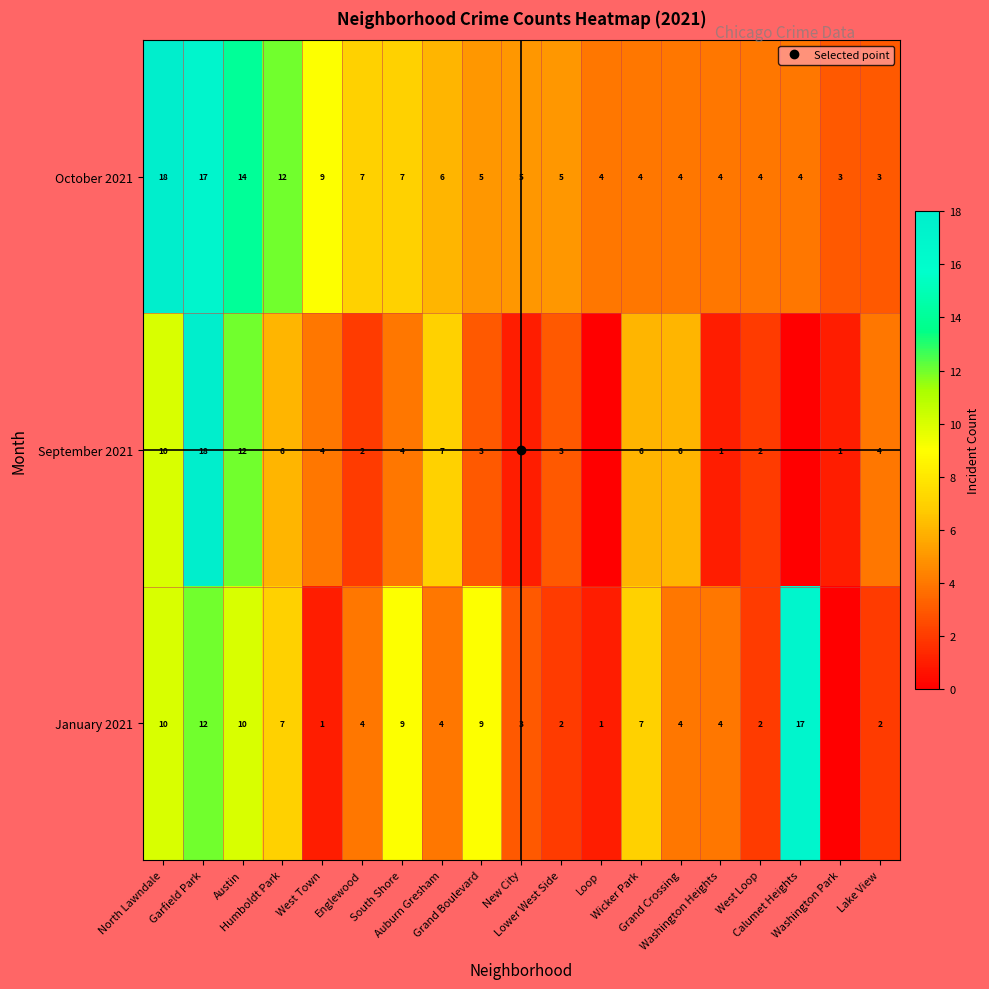

Which series has the largest range (max minus min)?

September 2021